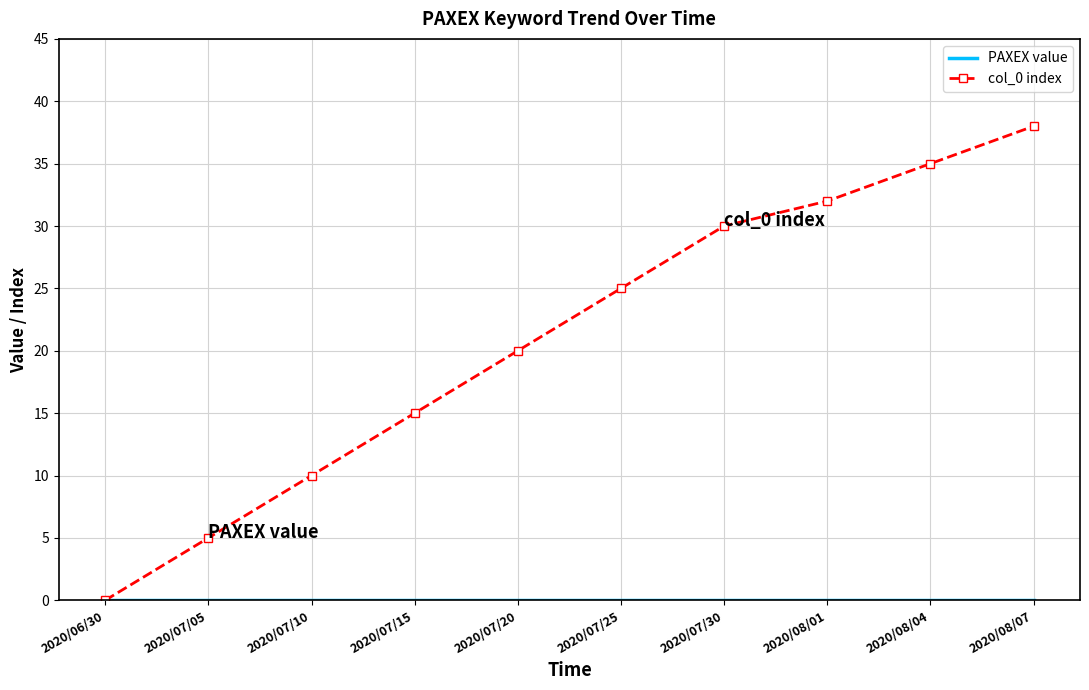

What is the difference between the second highest and second lowest values in the col_0 index series?

30